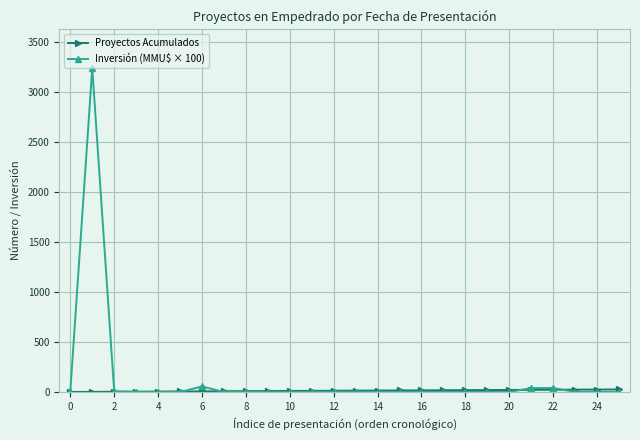

Does the chart display data point markers on the line(s)?

Yes